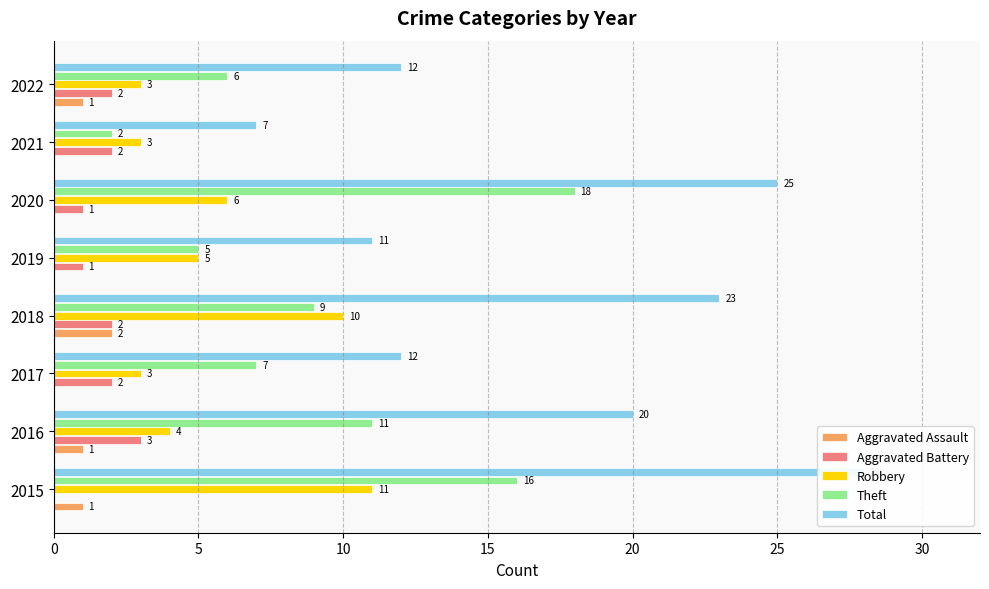

How many Robbery values are between 3 and 10?

7